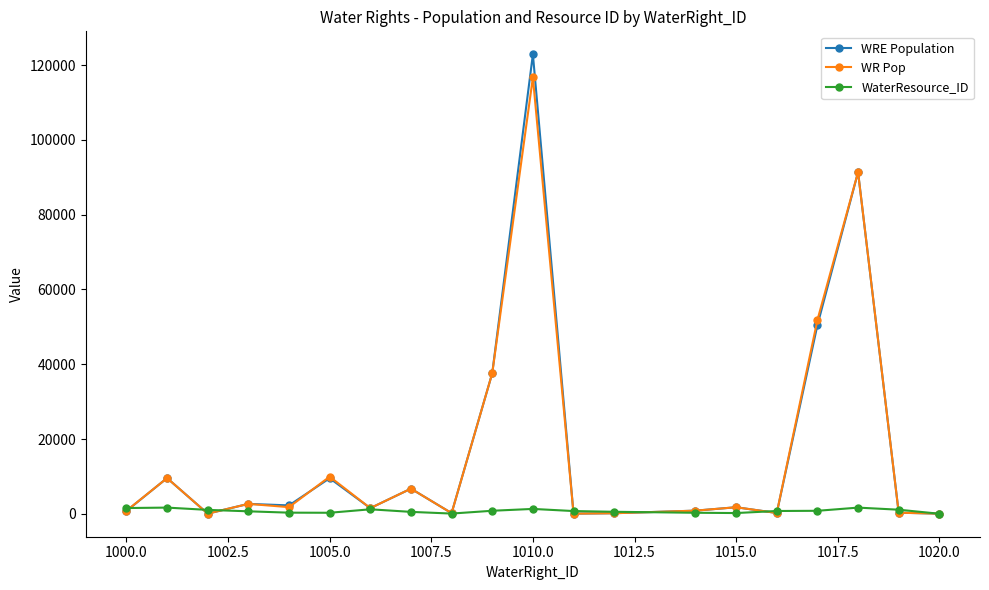

In WR Pop, how many points are higher than both neighbors (excluding endpoints)?

7